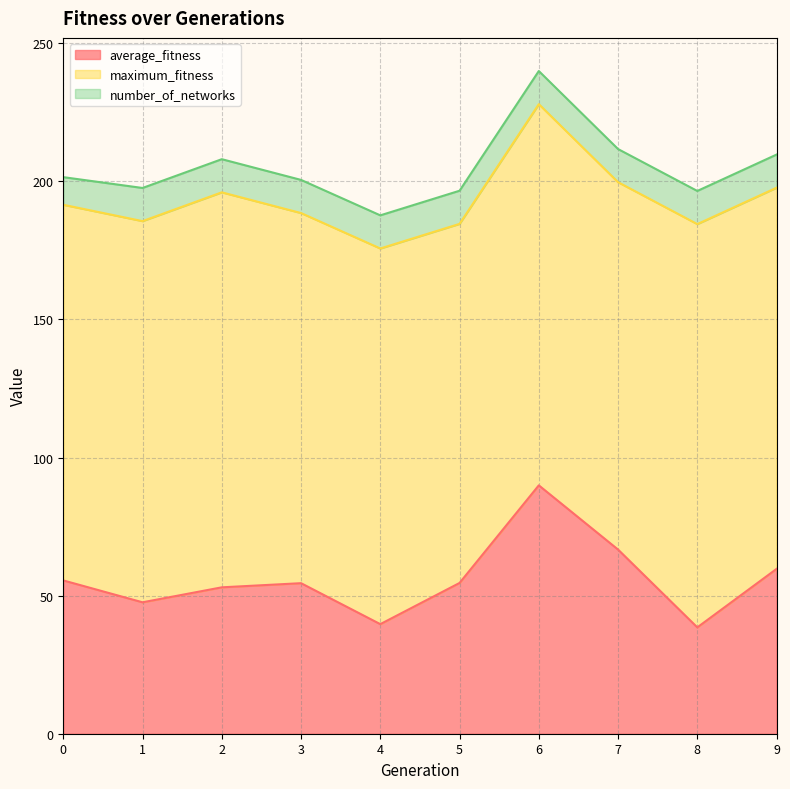

Rank the series by their maximum value, from lowest to highest.

number_of_networks, average_fitness, maximum_fitness